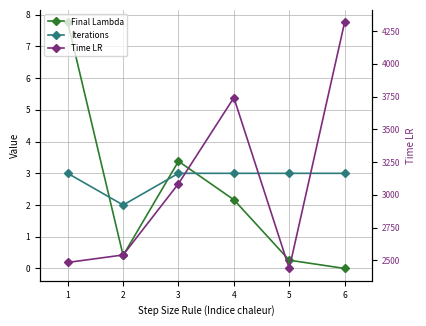

How many interior local valleys does the Time LR series have?

1